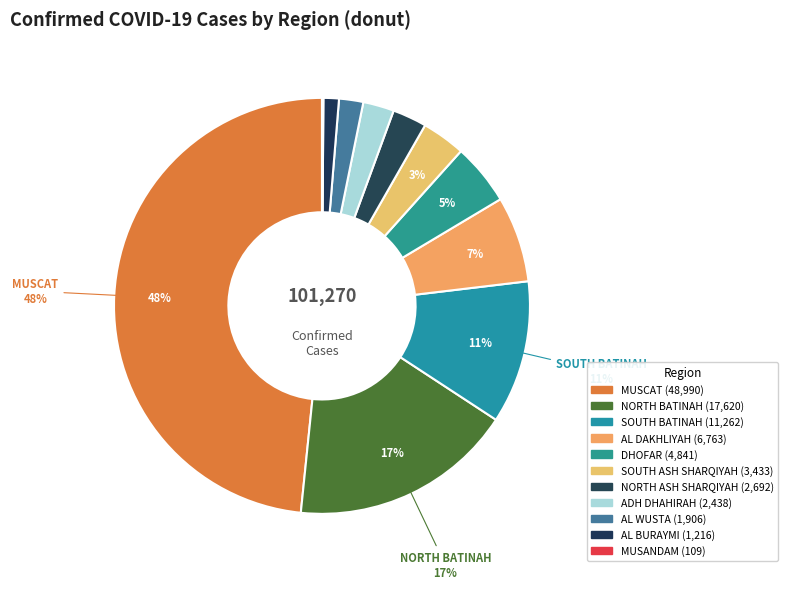

What is the ratio of the value at SOUTH BATINAH to the value at AL DAKHLIYAH?

1.7